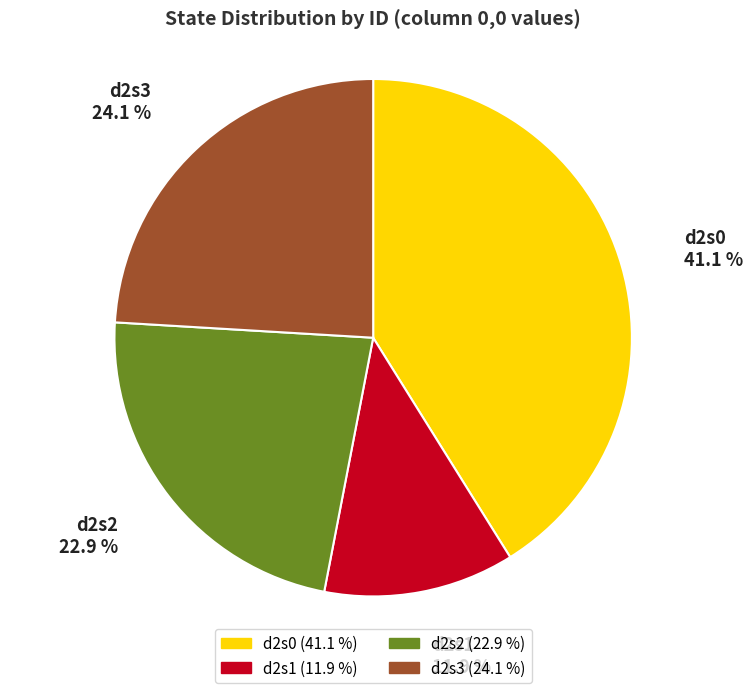

How many segments does this pie chart have?

4